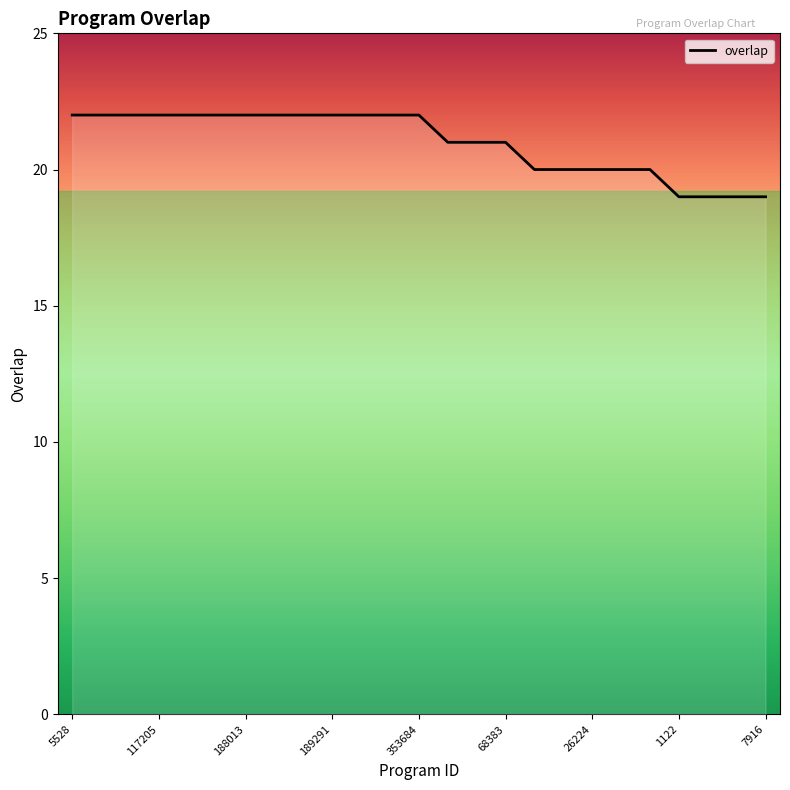

What is the difference between the maximum and minimum values?

3